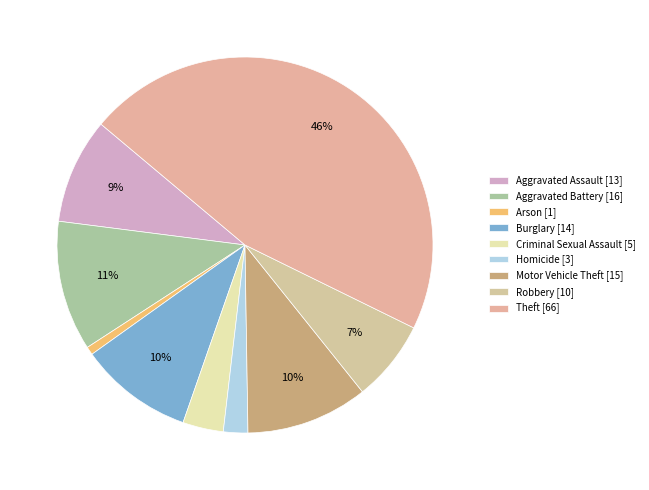

What is the change in value from Homicide to Robbery?

+7